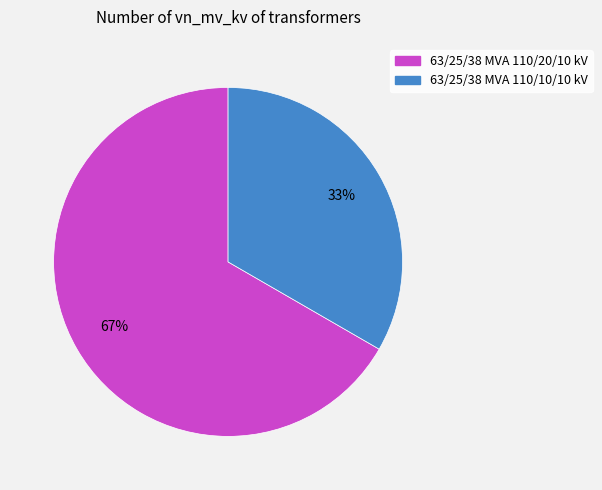

Is the sum of 63/25/38 MVA 110/20/10 kV and 63/25/38 MVA 110/10/10 kV greater than half?

Yes